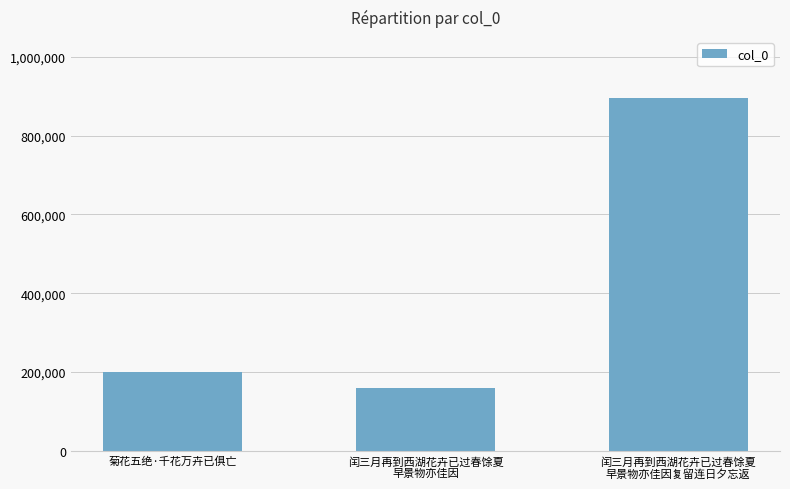

Reading left to right, transcribe all the data shown in this chart.

200228	159081	894078